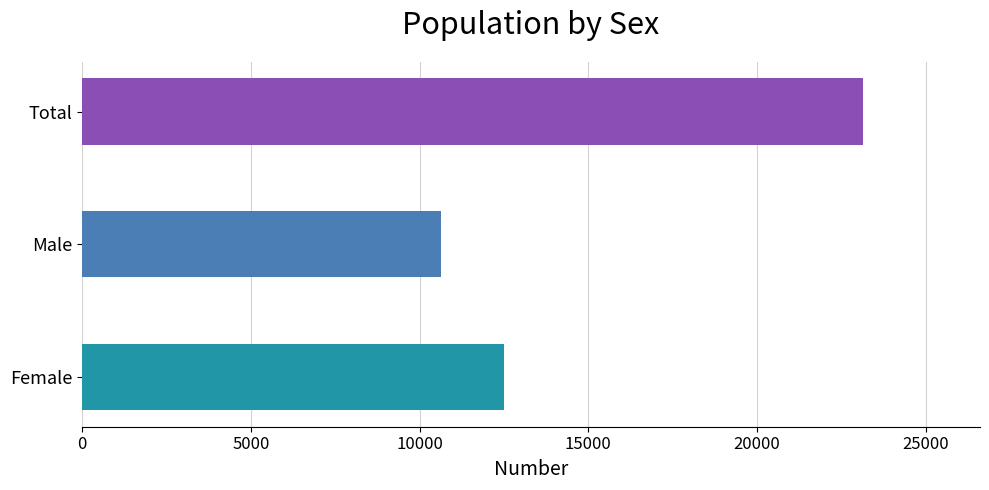

How many values are between 10641 and 23135?

3